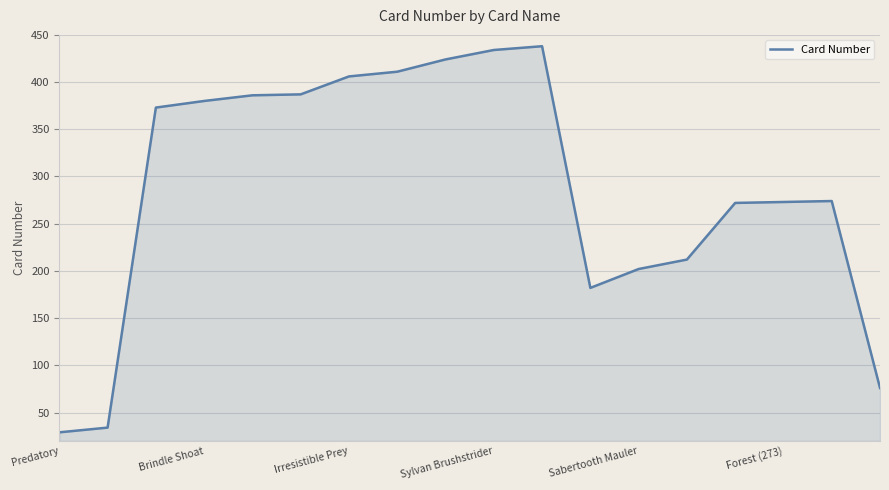

What is the maximum value shown in the chart?

438